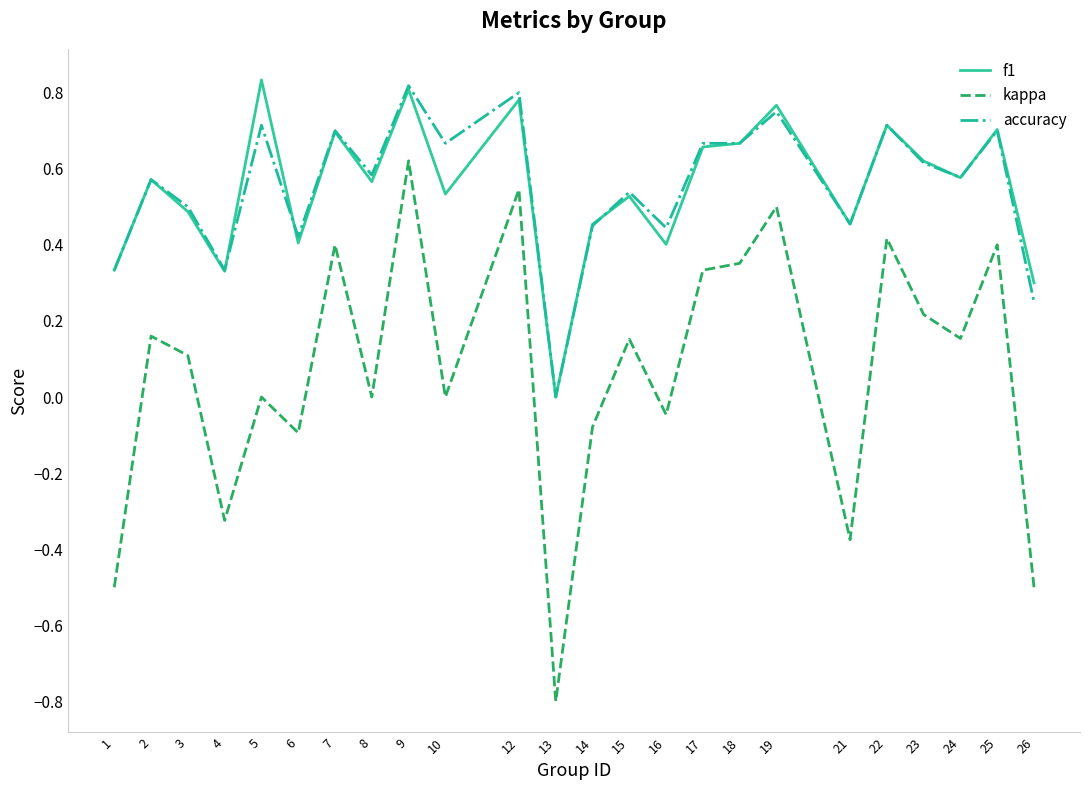

True or false: f1 and kappa cross at least once.

False